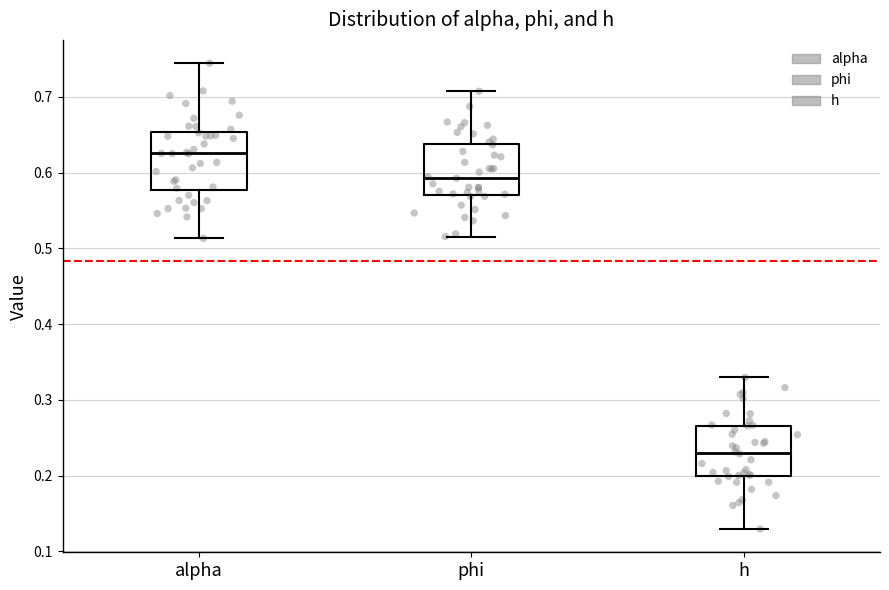

Reading left to right, transcribe this box plot: for each box, give where its median line is, the range the box spans, and where its two whiskers end, as read against the y-axis. The values are not printed on the chart, so give them approximately, as read against the axis.

alpha: median 0.63, box 0.58 to 0.65, whiskers 0.51 to 0.74
phi: median 0.59, box 0.57 to 0.64, whiskers 0.52 to 0.71
h: median 0.23, box 0.20 to 0.27, whiskers 0.13 to 0.33